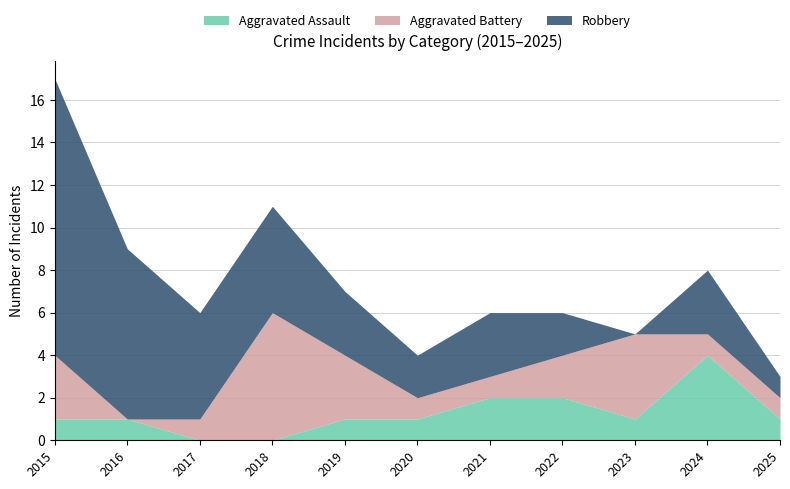

What is the value of the Aggravated Assault point at the 2nd from the left?

1